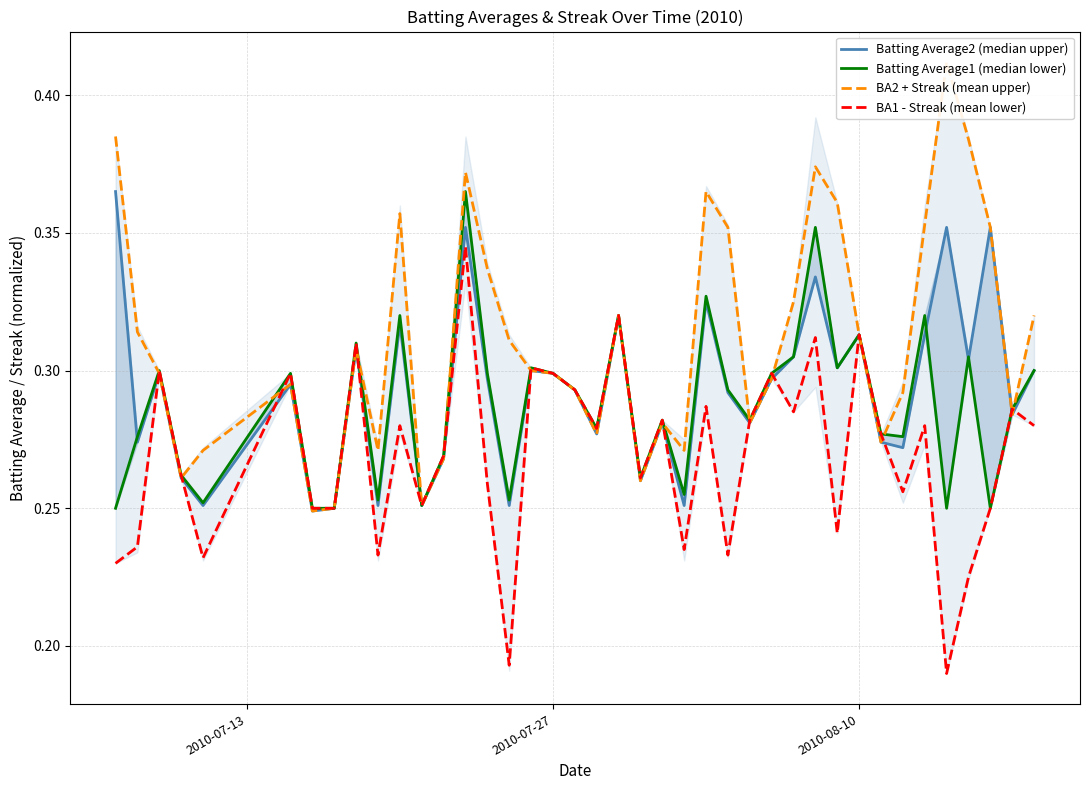

Is it true that BA1 - Streak (mean lower) equals 0.1 at 2010-07-27?

False